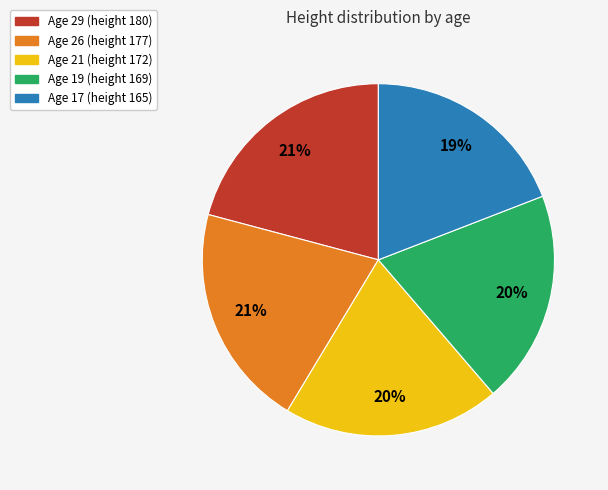

Is there any slice that represents more than half of the pie?

No